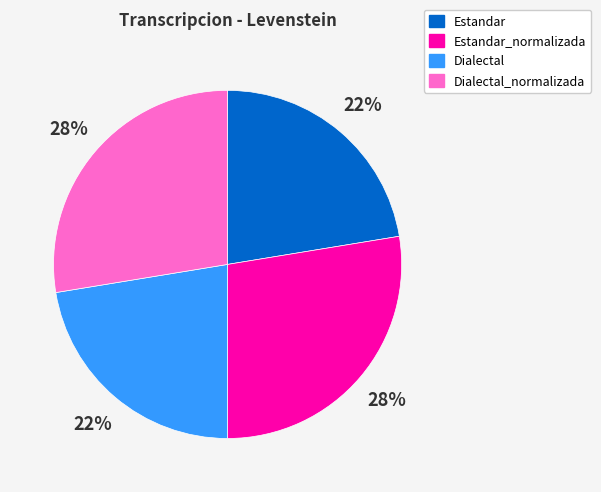

How many segments does this pie chart have?

4